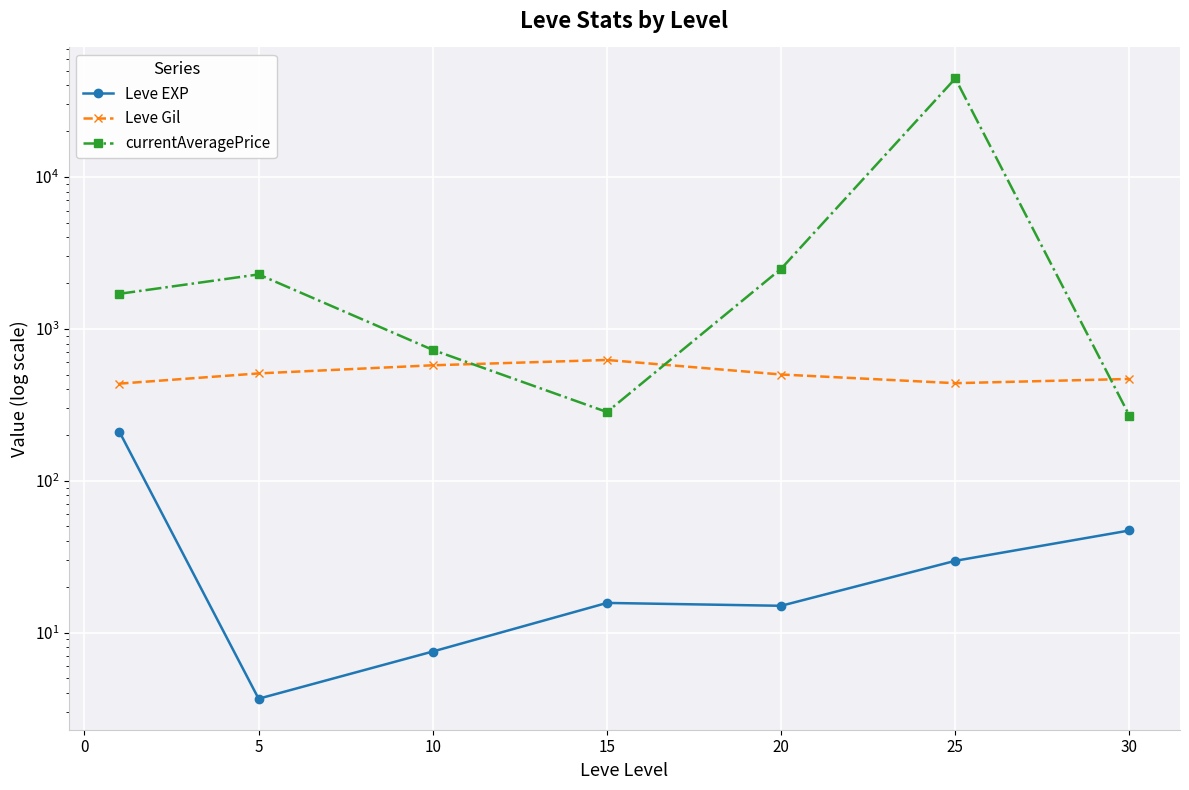

True or false: Leve EXP and Leve Gil intersect in this chart.

False